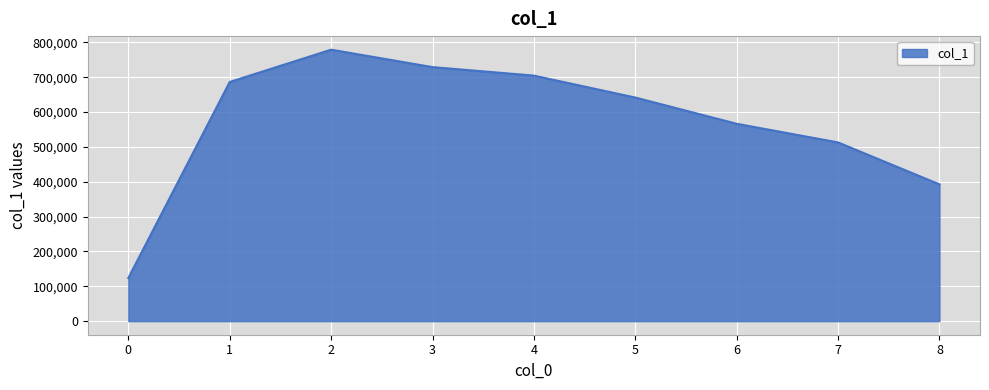

What is the difference between the maximum and minimum values?

655356